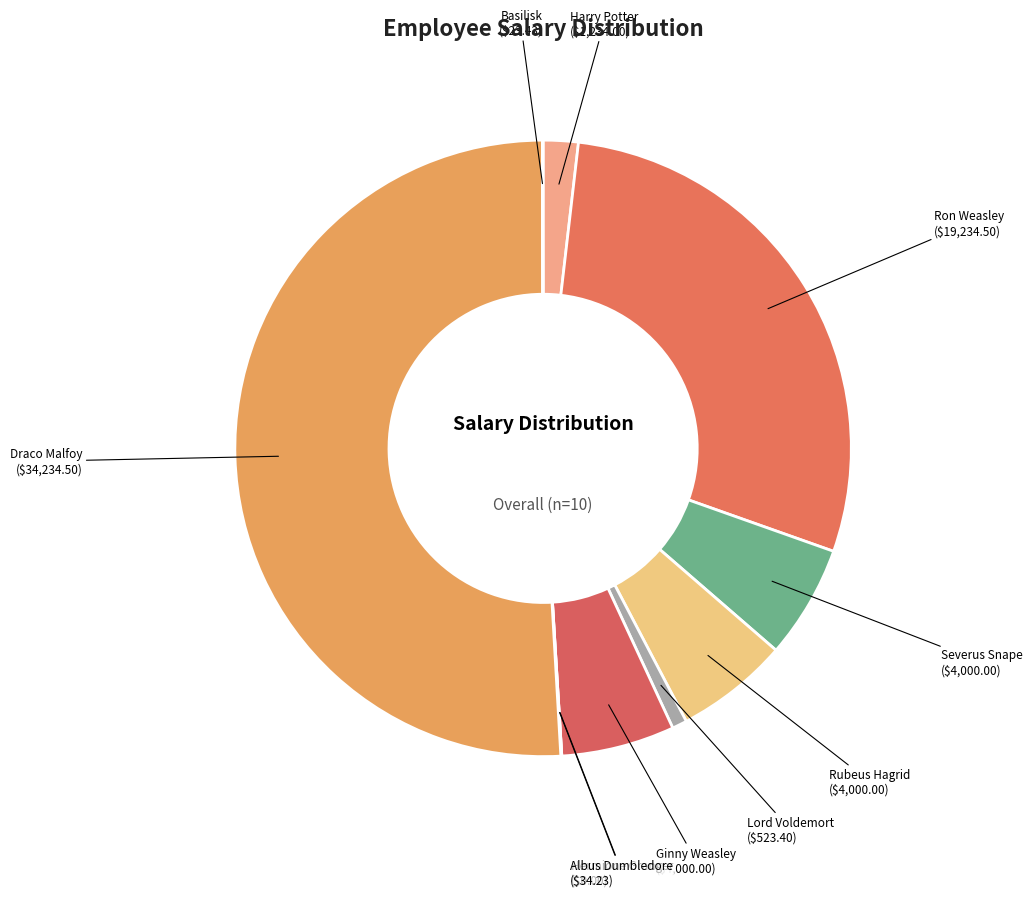

True or false: Severus Snape accounts for 6% of the total.

True